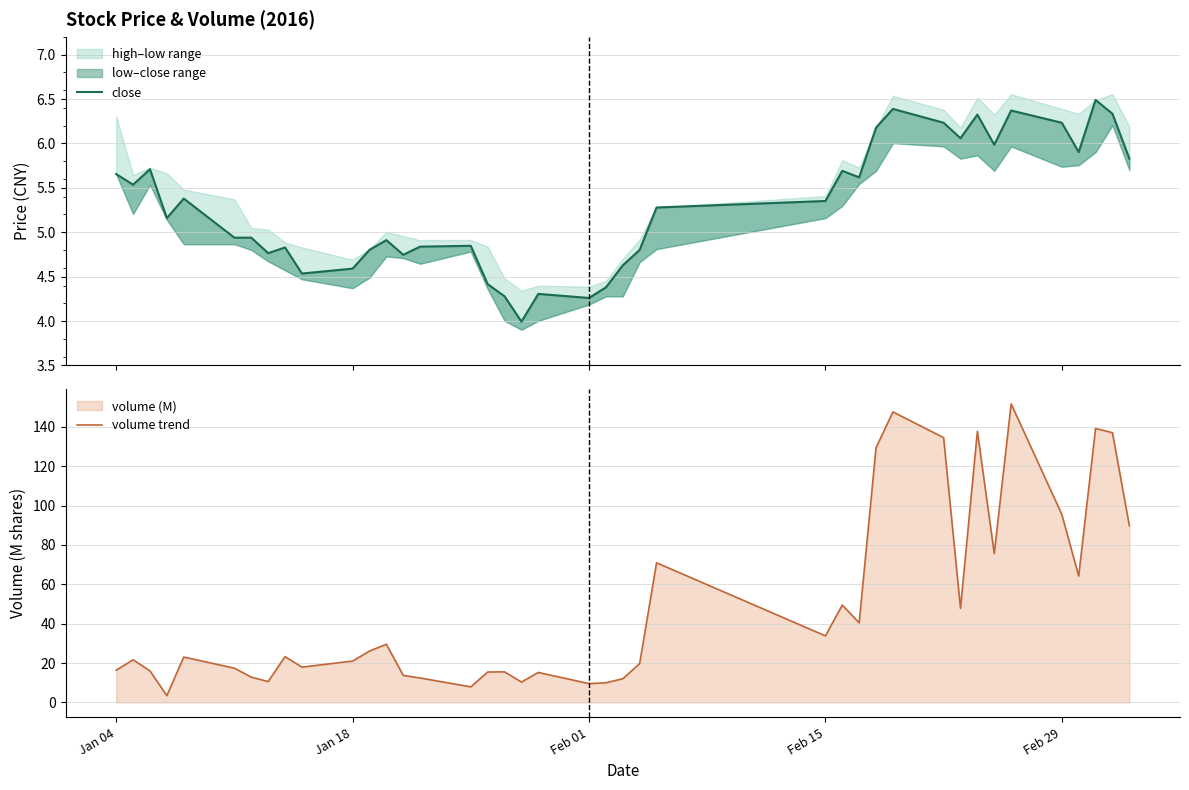

Between which two adjacent categories do close and volume trend first intersect?

Feb 01 and Feb 15